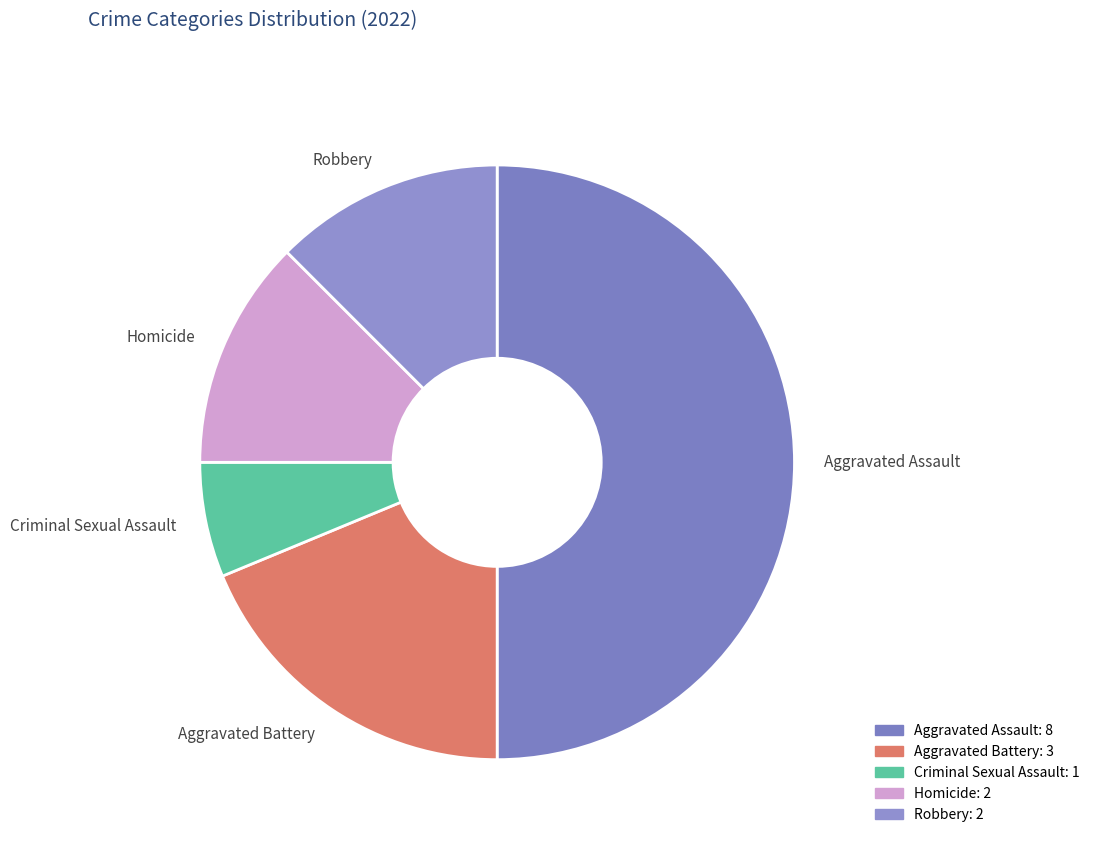

How many segments does this pie chart have?

5